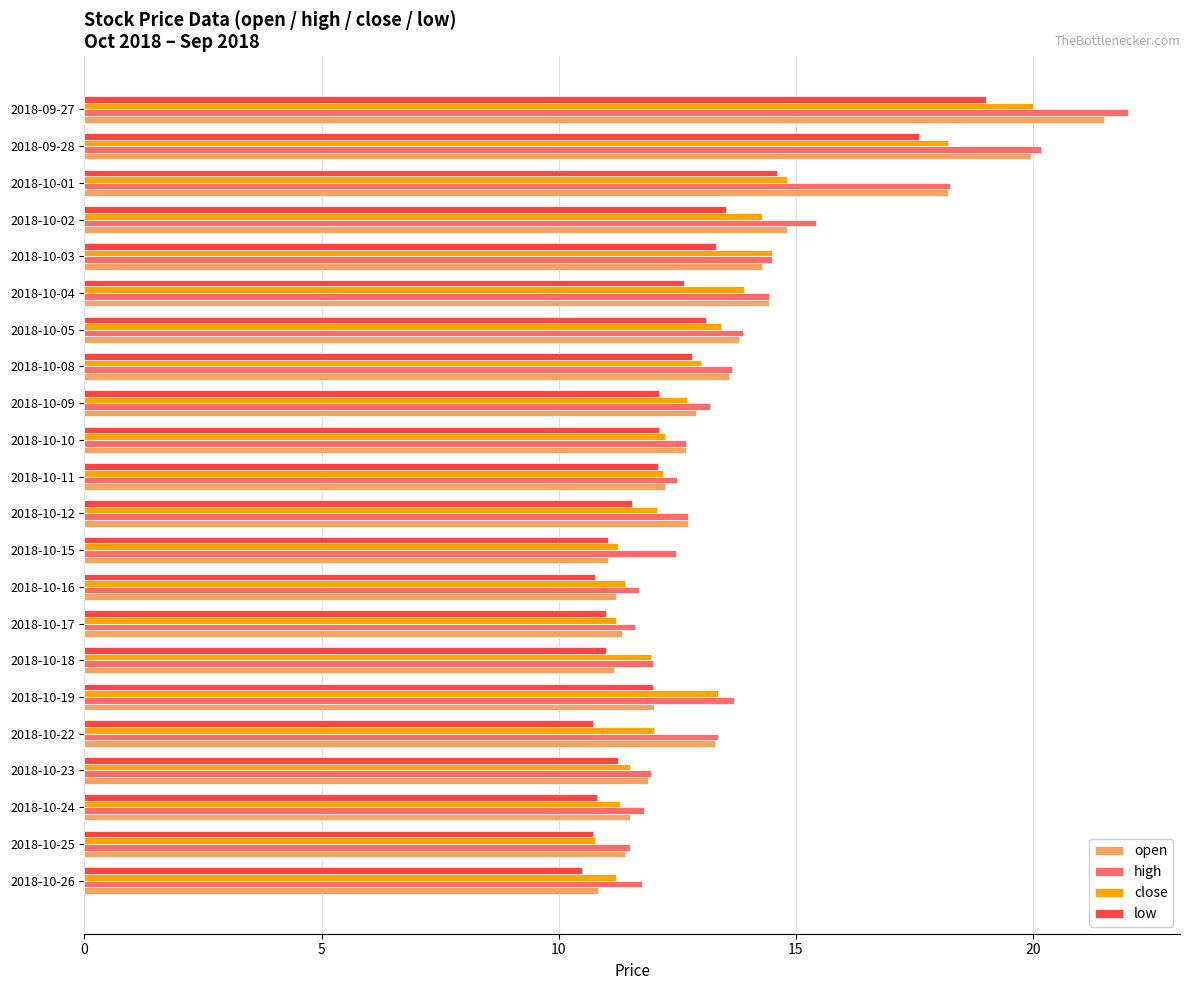

At which category is the sum across all series the highest?

2018-09-27